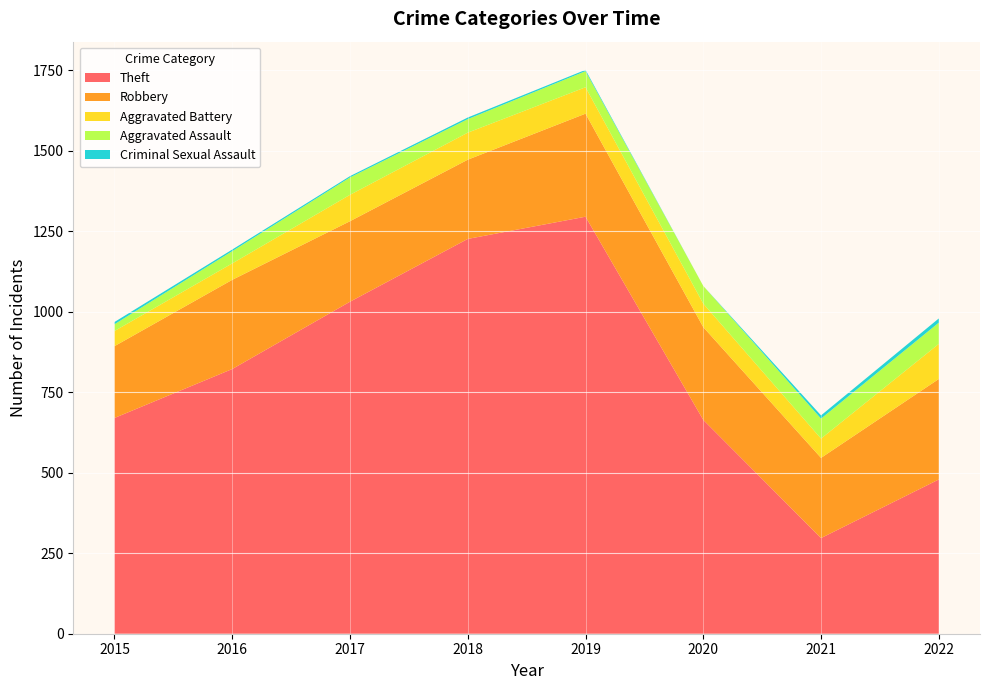

Reading left to right, list all the values displayed in this chart.

Theft: 2015=670	2016=822	2017=1031	2018=1226	2019=1295	2020=664	2021=297	2022=479
Robbery: 2015=223	2016=277	2017=250	2018=246	2019=320	2020=288	2021=249	2022=312
Aggravated Battery: 2015=47	2016=51	2017=82	2018=84	2019=82	2020=73	2021=60	2022=109
Aggravated Assault: 2015=21	2016=38	2017=54	2018=42	2019=50	2020=55	2021=62	2022=66
Criminal Sexual Assault: 2015=7	2016=5	2017=4	2018=5	2019=4	2020=0	2021=10	2022=13